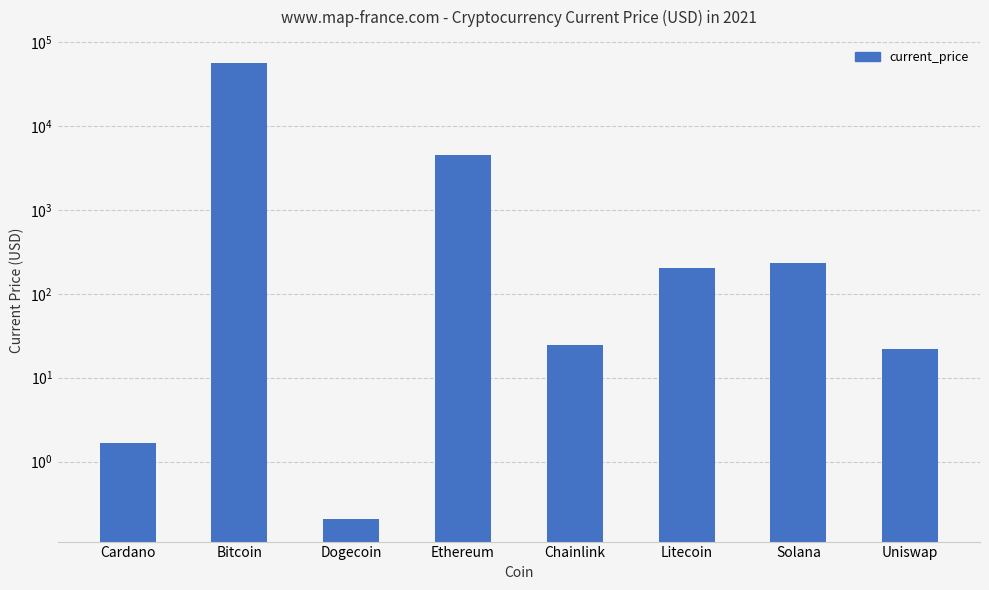

Reading left to right, what are all the values shown in this chart?

1.7	56619.0	0.2	4524.6	24.6	201.0	231.0	22.2